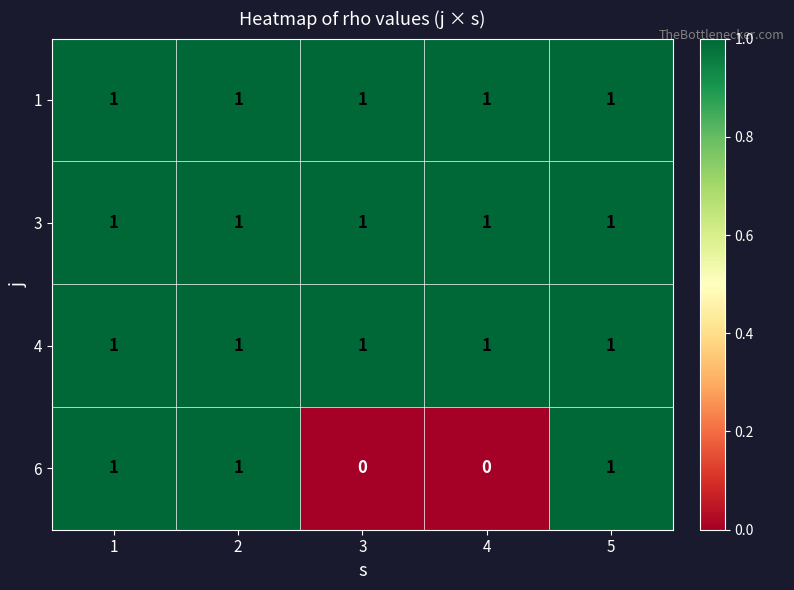

At how many categories does at least one series exceed 0?

5